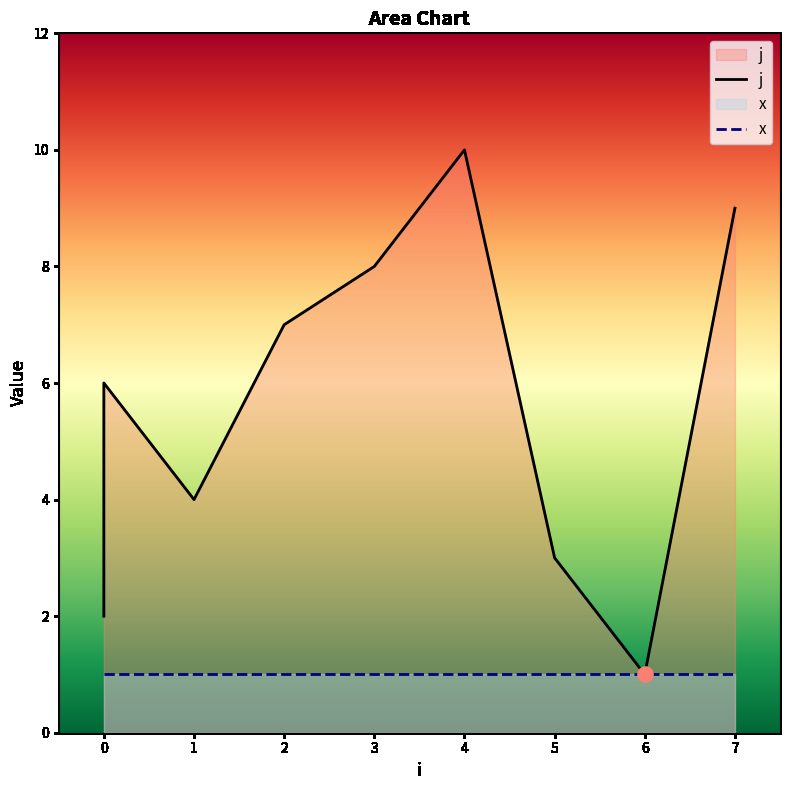

Which has a higher value, 2 or 3?

3